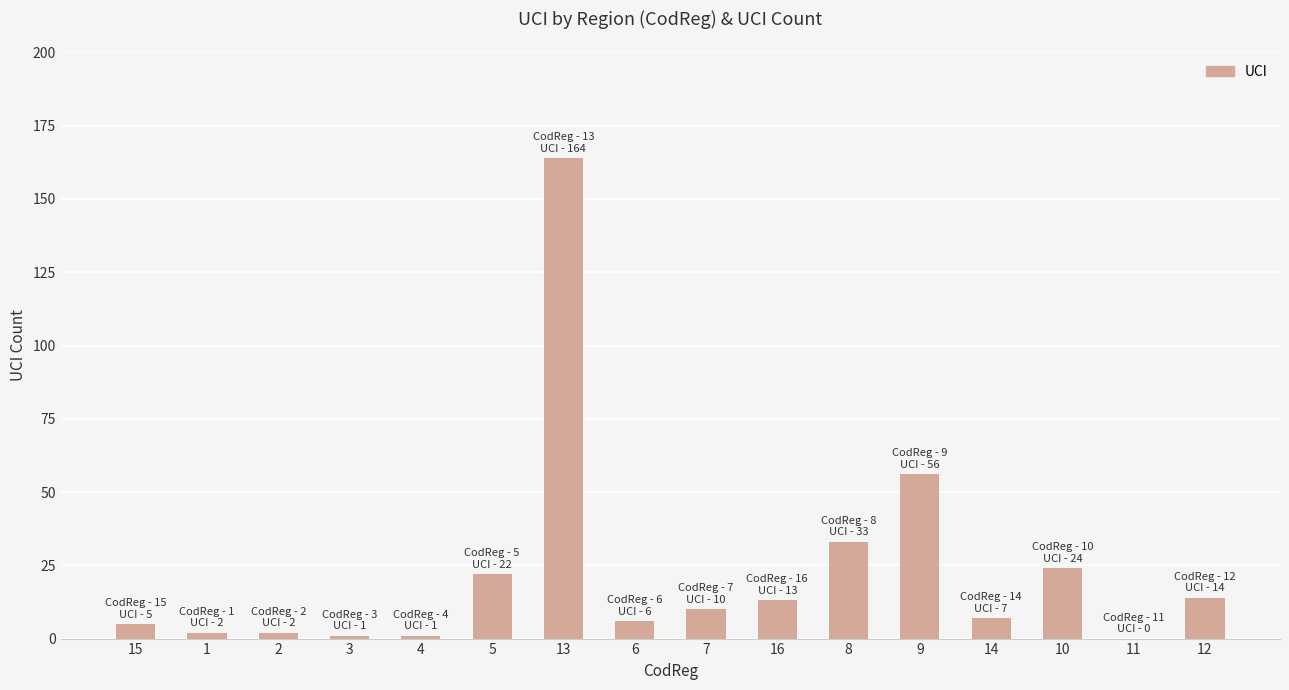

What is the sum of all values?

360